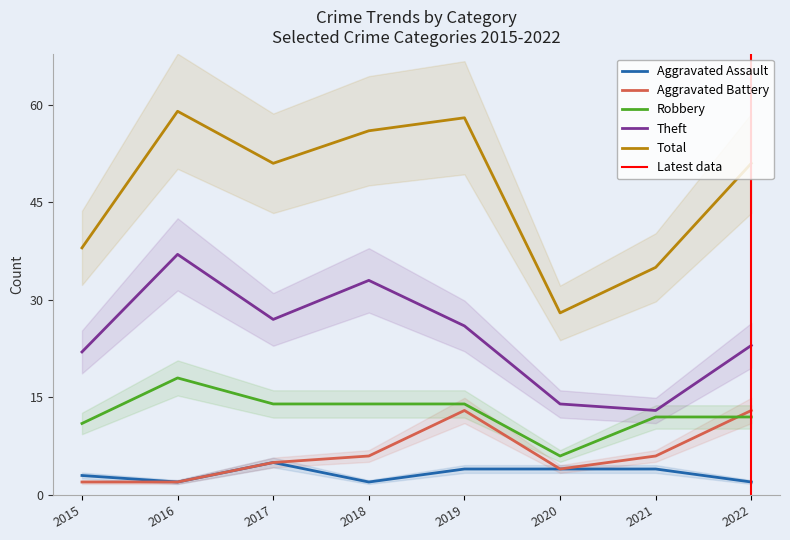

Rank the series at 2017 from highest to lowest value.

Total, Theft, Robbery, Aggravated Assault, Aggravated Battery